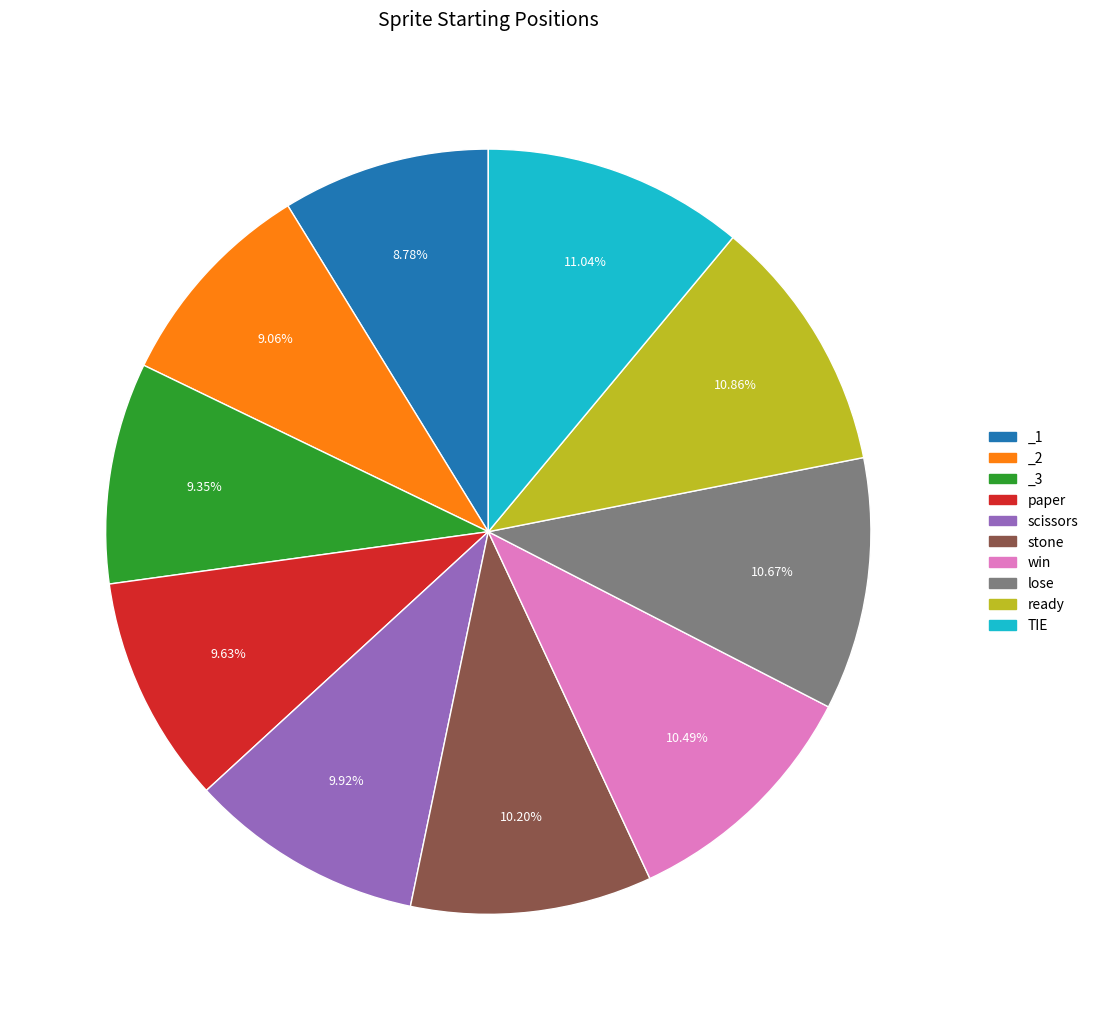

What is the total percentage of ready and paper?

20.5%